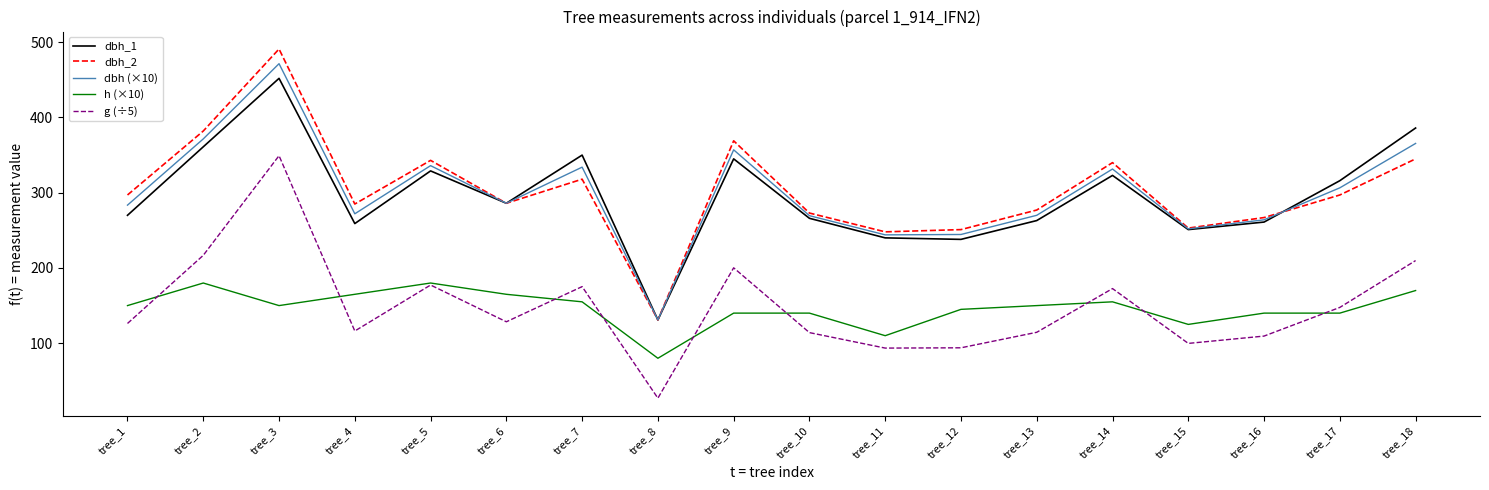

True or false: dbh_2 has a value of 72.6 at tree_6.

False